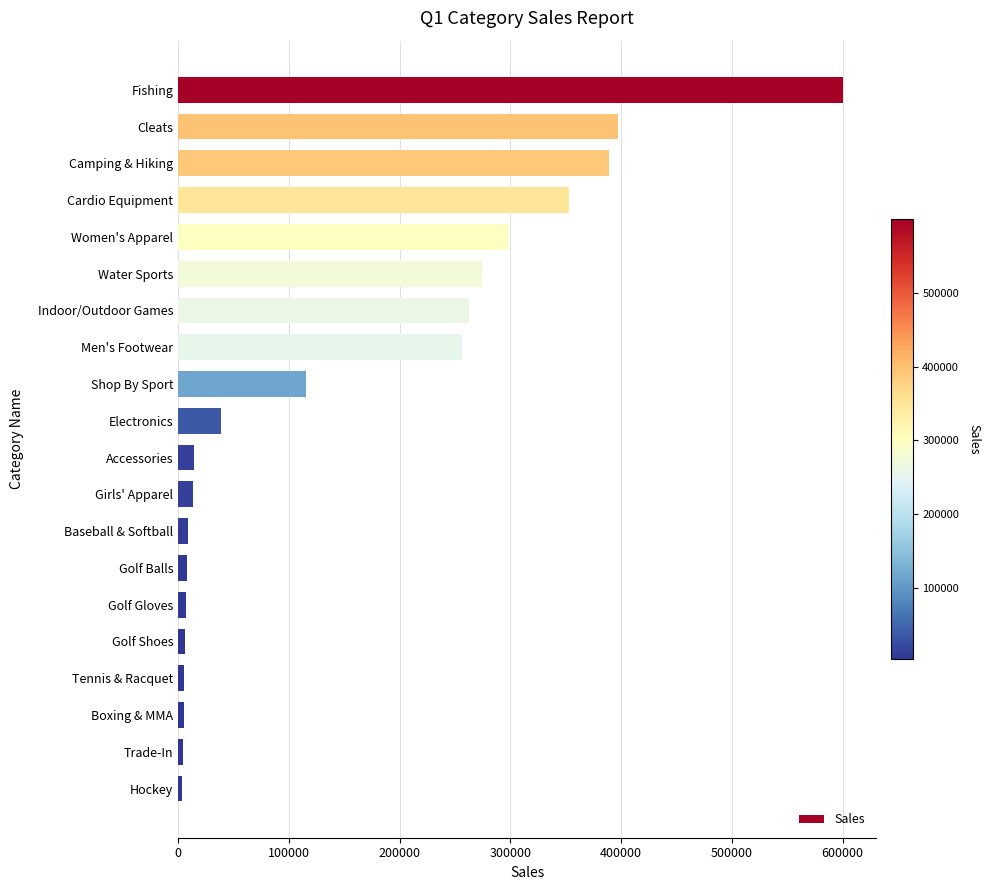

Between Shop By Sport and Indoor/Outdoor Games, which is larger?

Indoor/Outdoor Games